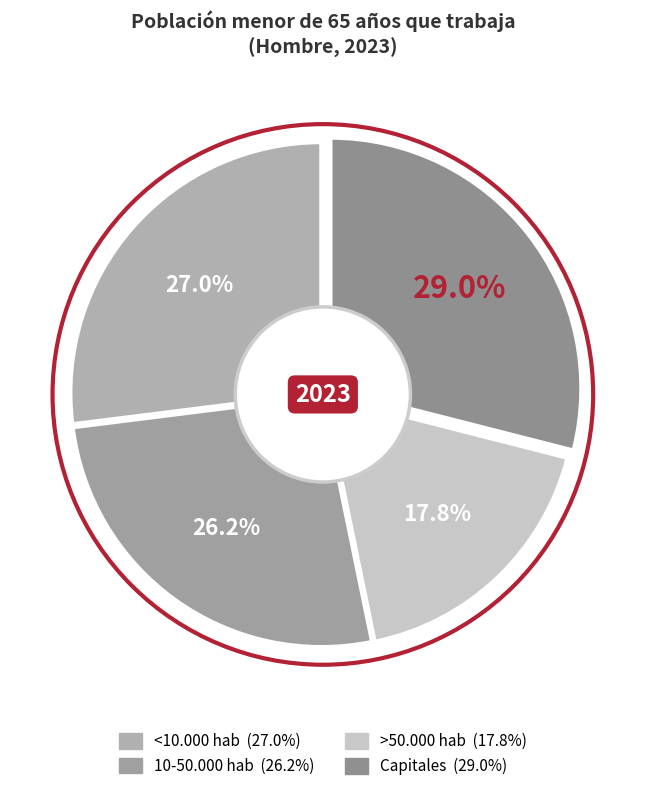

What percentage is the 10-50.000 hab slice, to the nearest percent?

26%